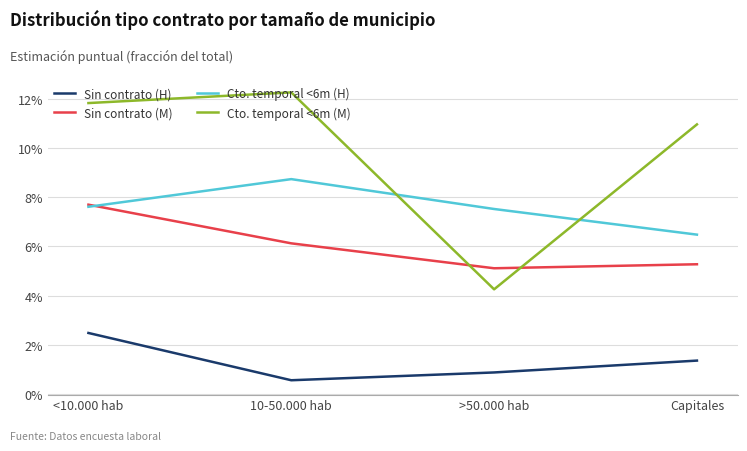

After their last crossing, which series has the higher values: Sin contrato (M) or Cto. temporal <6m (H)?

Cto. temporal <6m (H)